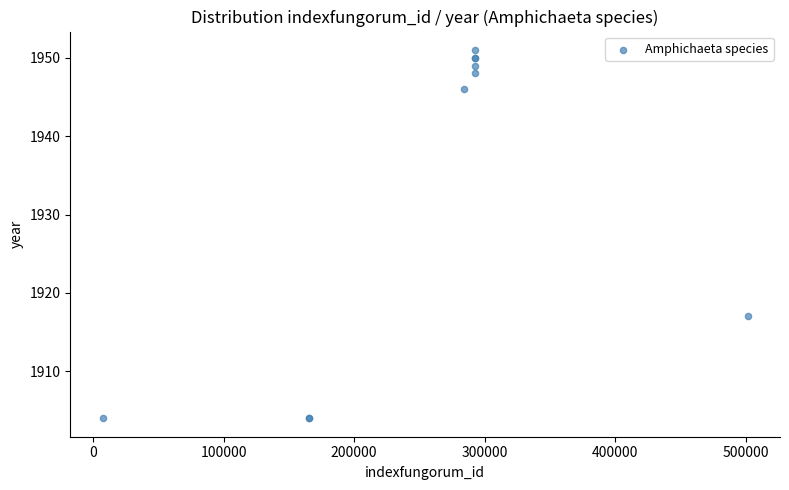

What Y value in the scatter plot is closest to 1927?

1917